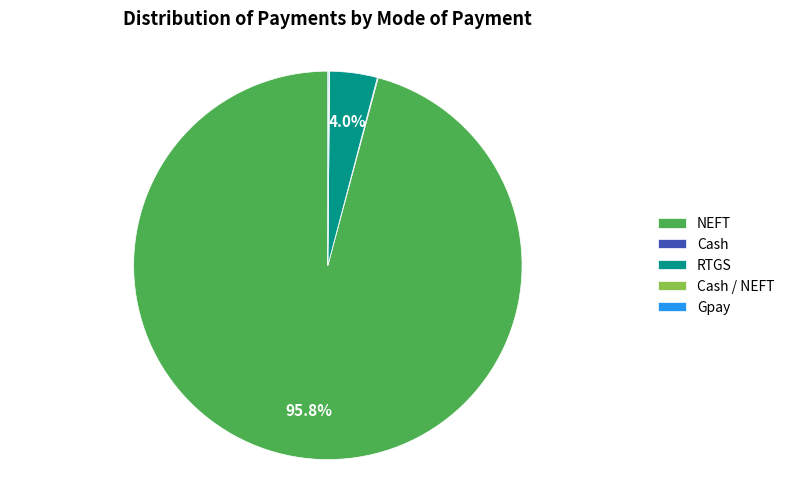

What is the largest slice in the pie chart?

NEFT